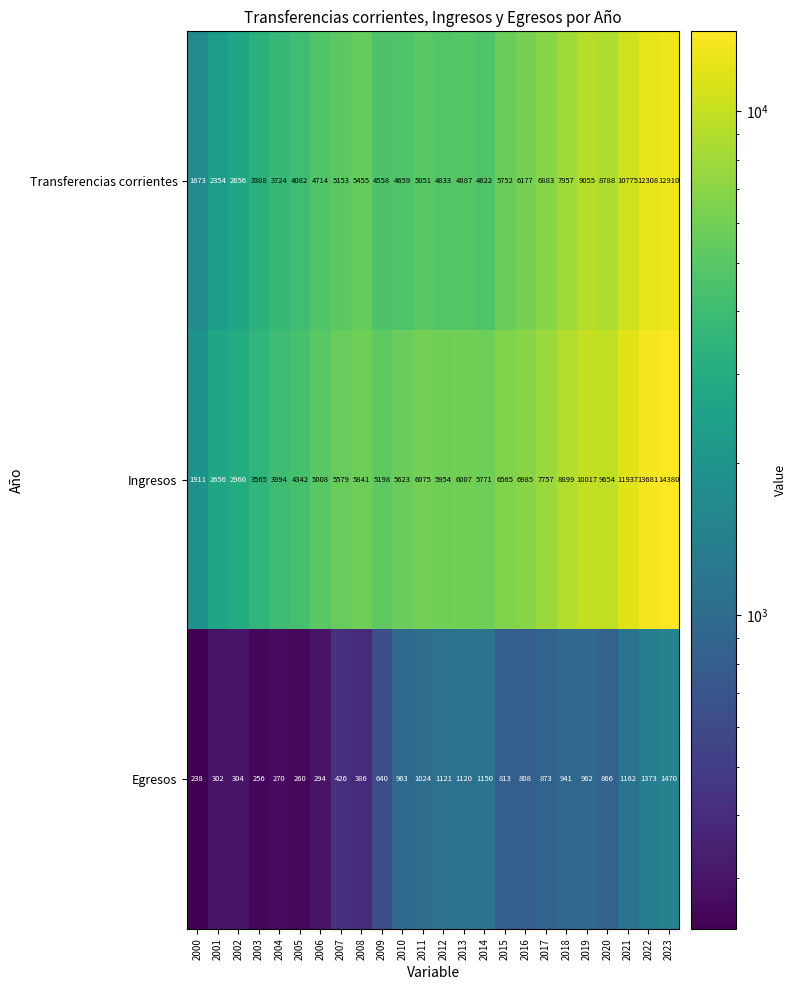

What is the smallest value displayed?

238